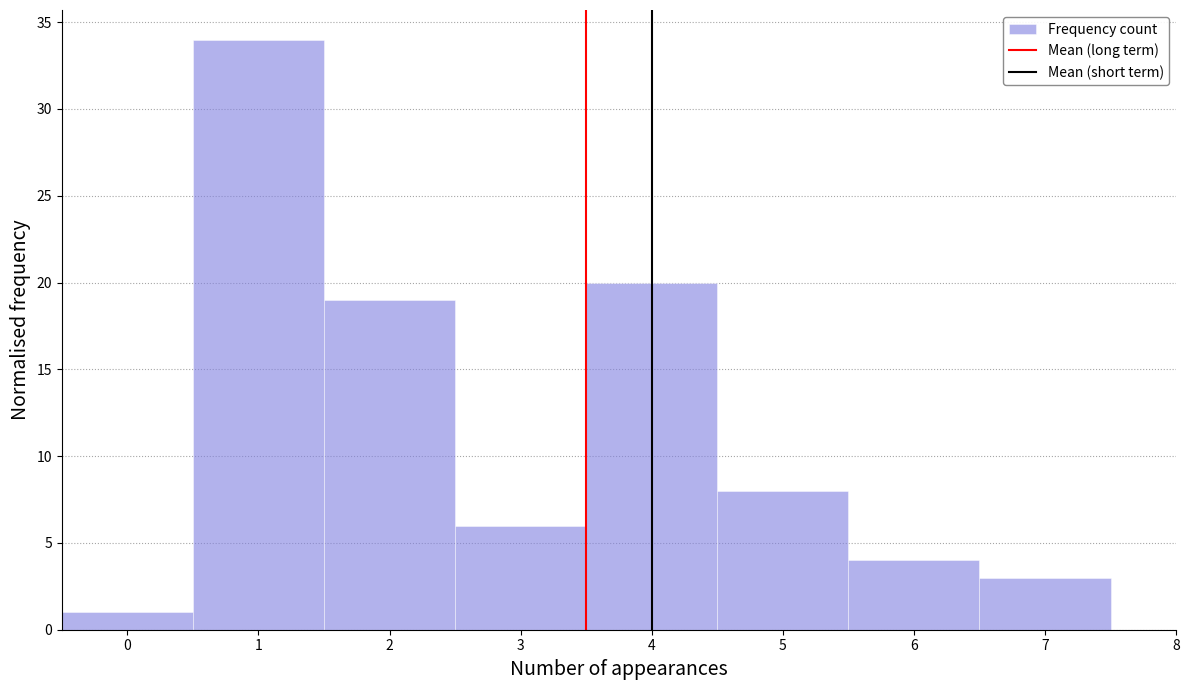

Reading left to right, transcribe this chart: for each bar, give the range it covers on the x-axis and its height. The values are not printed on the chart, so give them approximately, as read against the axis.

-0.5 to 0.5: 1
0.5 to 1.5: 34
1.5 to 2.5: 19
2.5 to 3.5: 6
3.5 to 4.5: 20
4.5 to 5.5: 8
5.5 to 6.5: 4
6.5 to 7.5: 3